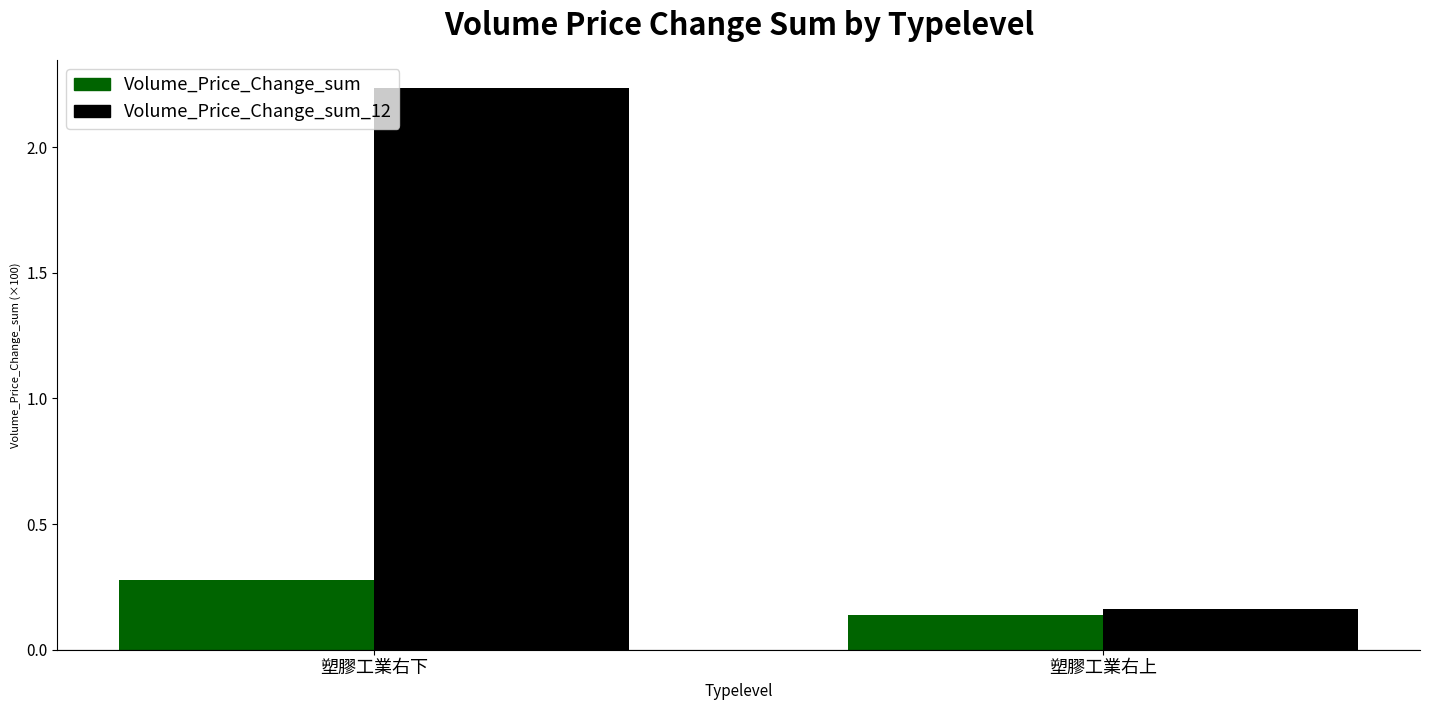

Is it true that Volume_Price_Change_sum_12 equals 3.3 at 塑膠工業右下?

False